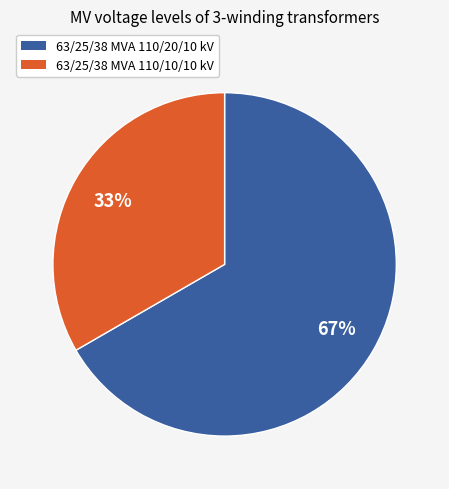

To the nearest percent, what is the average slice percentage?

50%